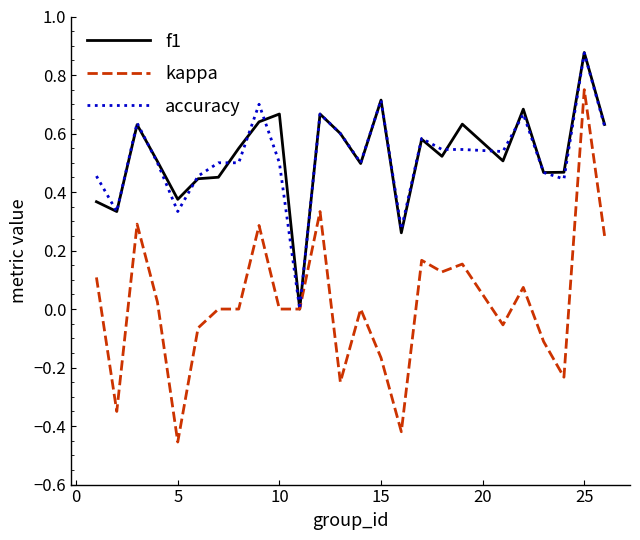

Which series has the widest spread of values?

kappa